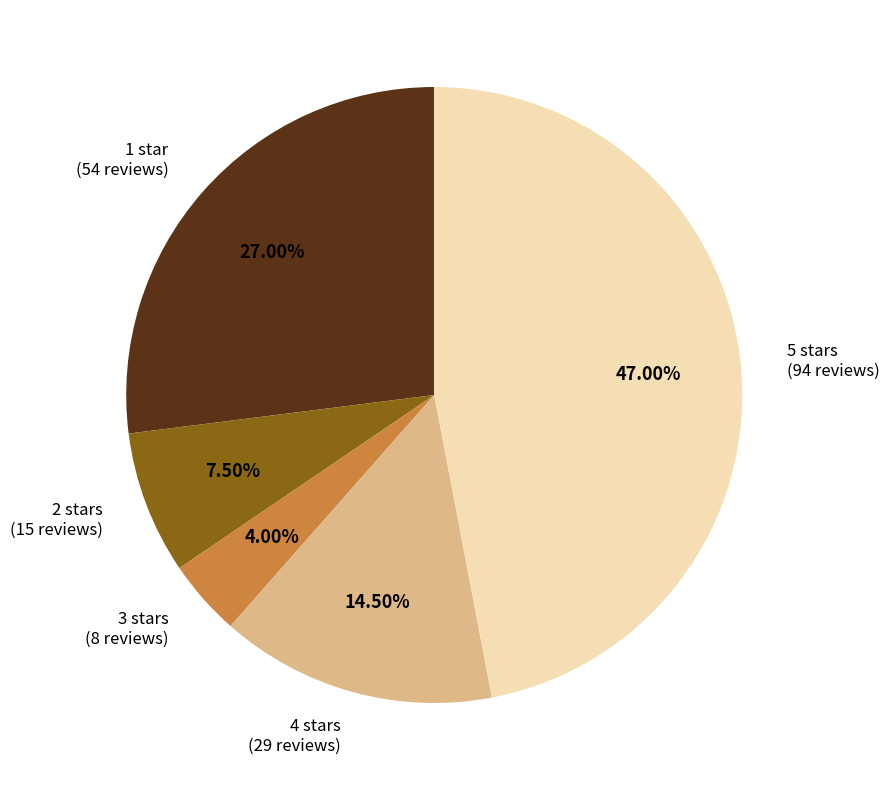

True or false: 4 stars accounts for 6% of the total.

False